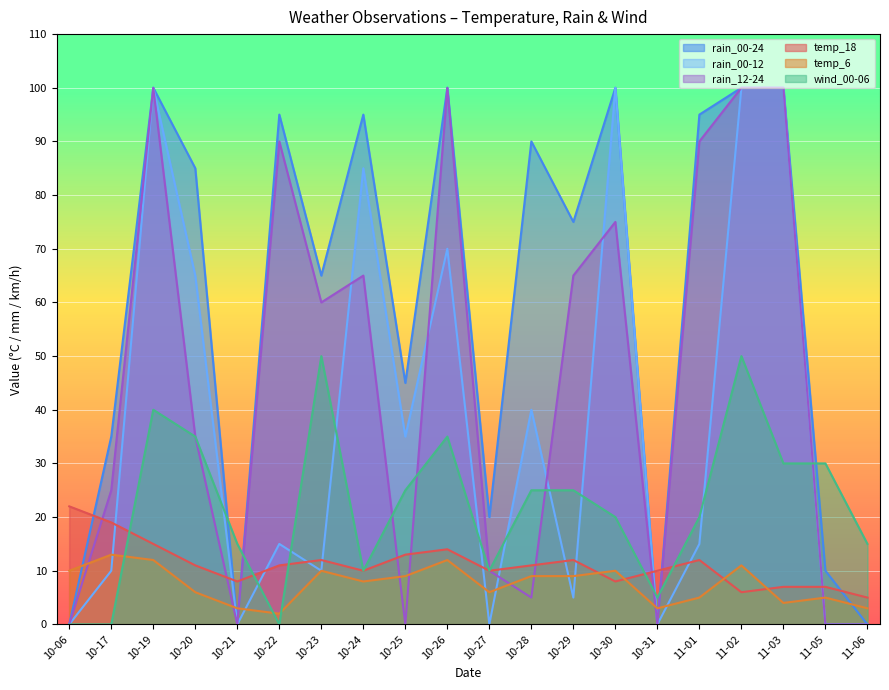

Does the chart display data point markers on the line(s)?

No